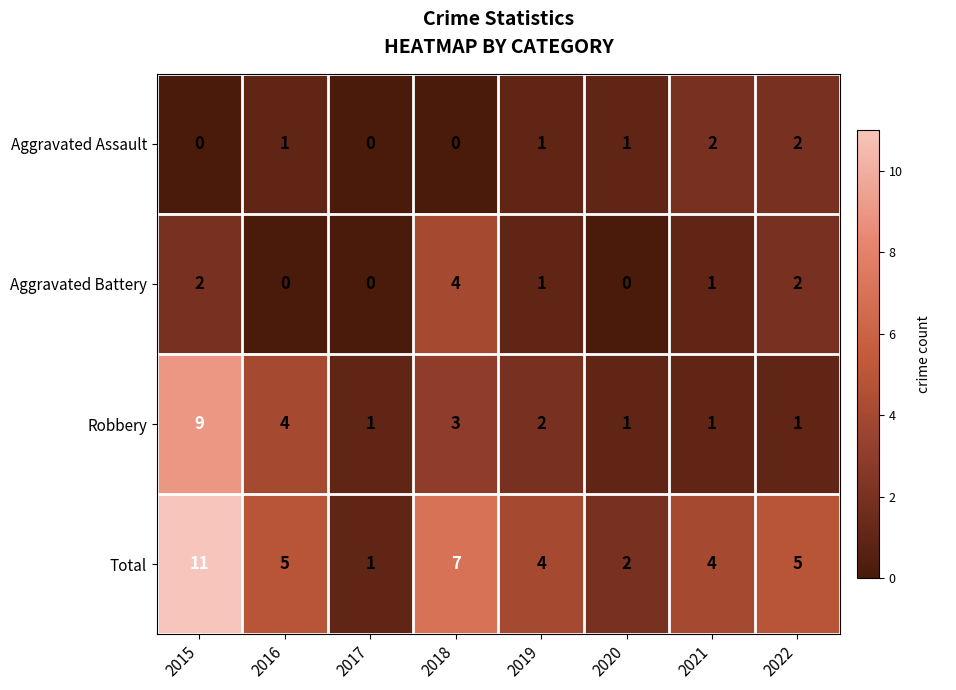

How many data points does each series have?

8